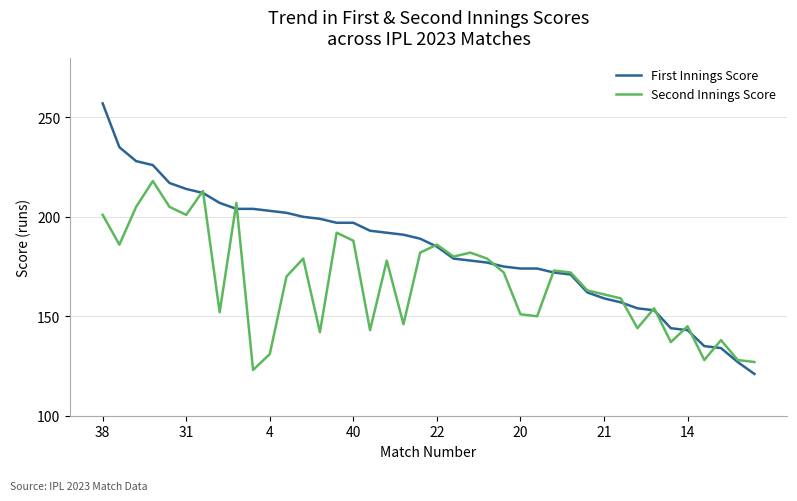

What is the lowest value of the Second Innings Score series?

123